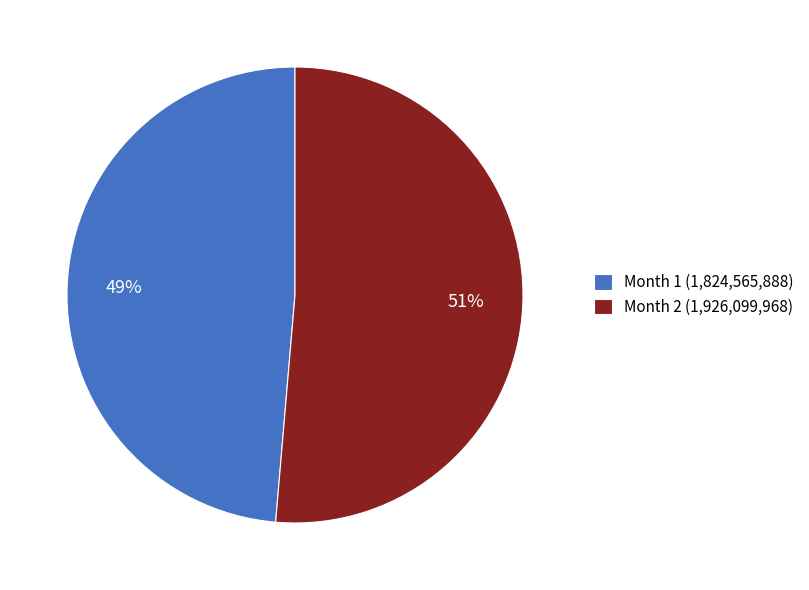

Is the sum of Month 1 (1,824,565,888) and Month 2 (1,926,099,968) greater than half?

Yes